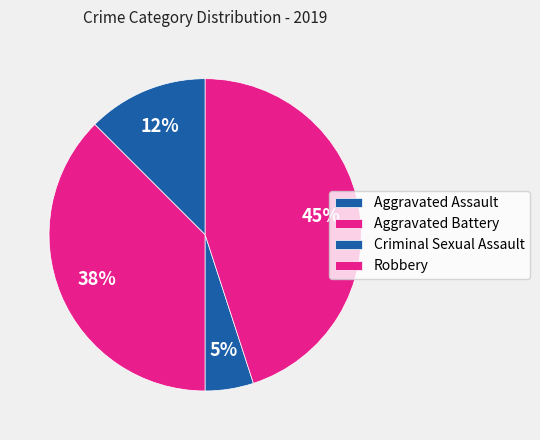

How many segments does this pie chart have?

4